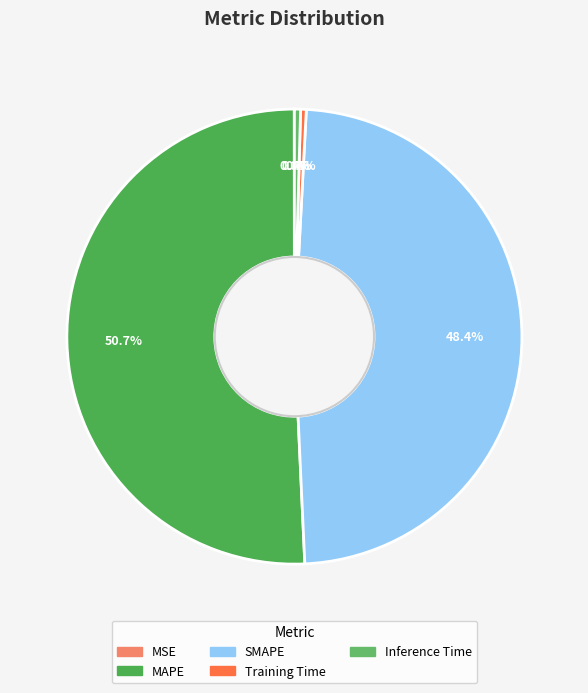

Is there any slice that represents more than half of the pie?

Yes